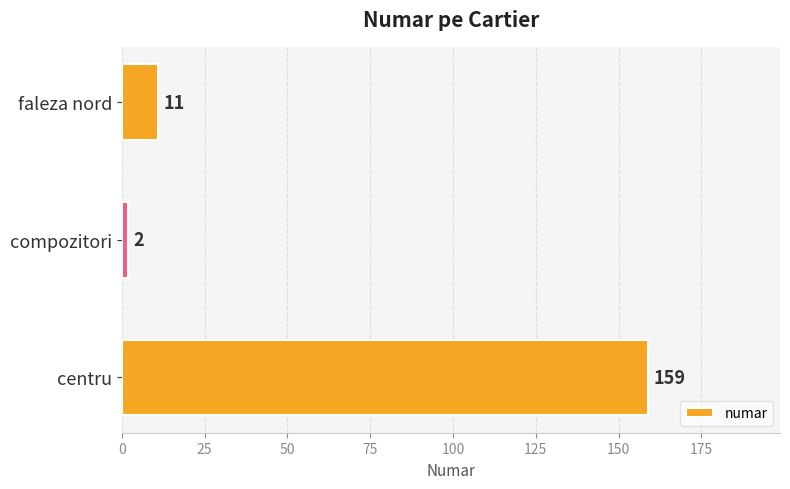

How many data points does each series have?

3